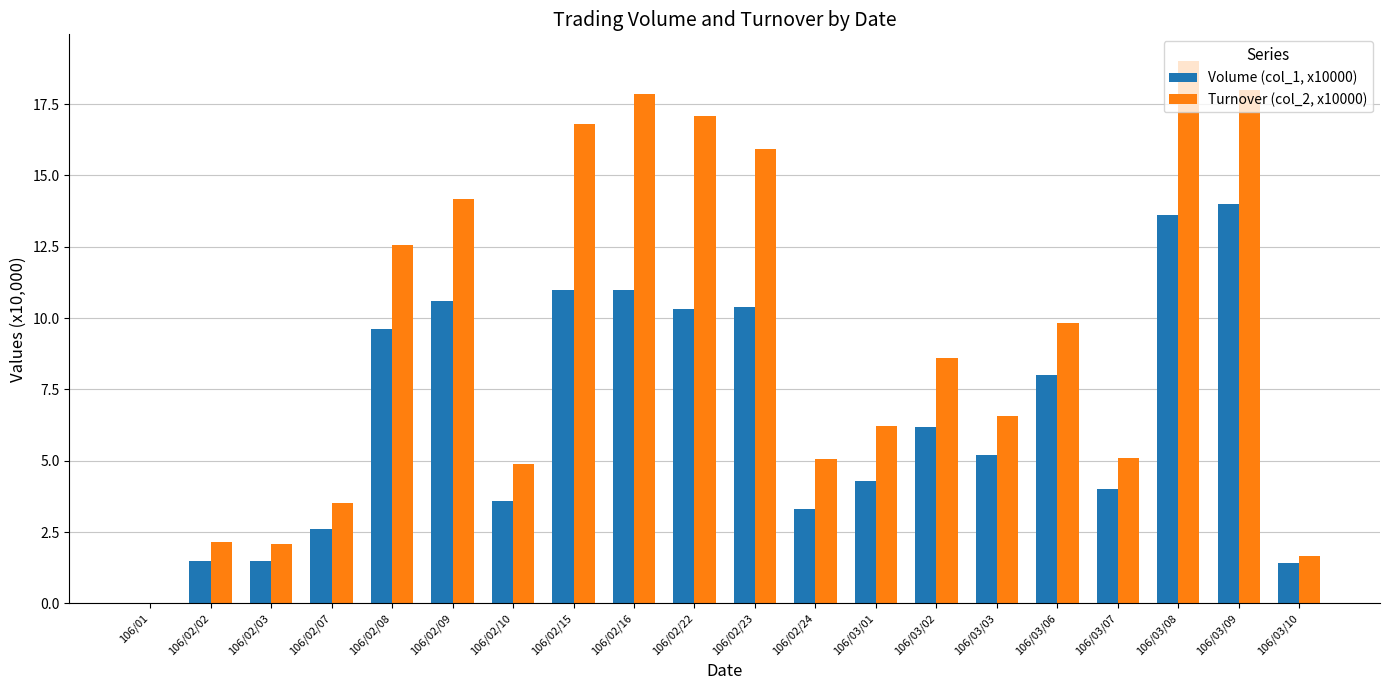

Is the value of Turnover (col_2, x10000) at 106/03/03 greater than the value of Volume (col_1, x10000) at 106/03/09?

No